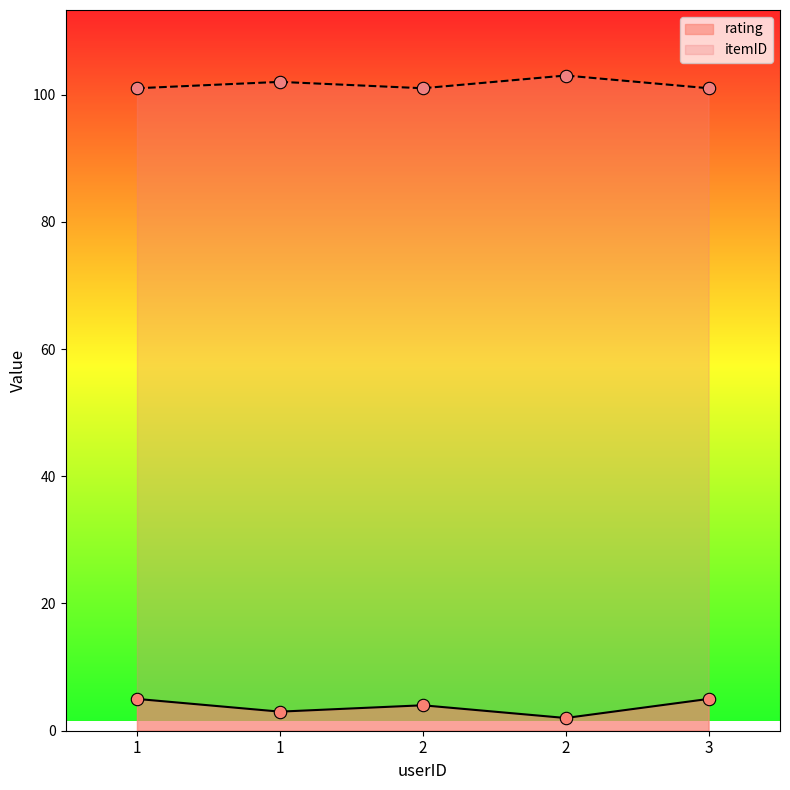

Which series contains the lowest Y value?

rating